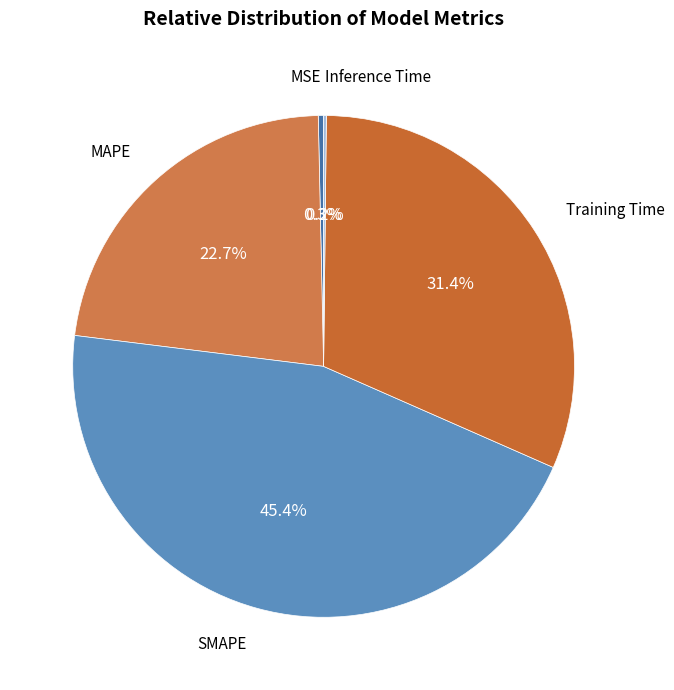

What is the ratio of the value at MAPE to the value at Training Time?

0.7